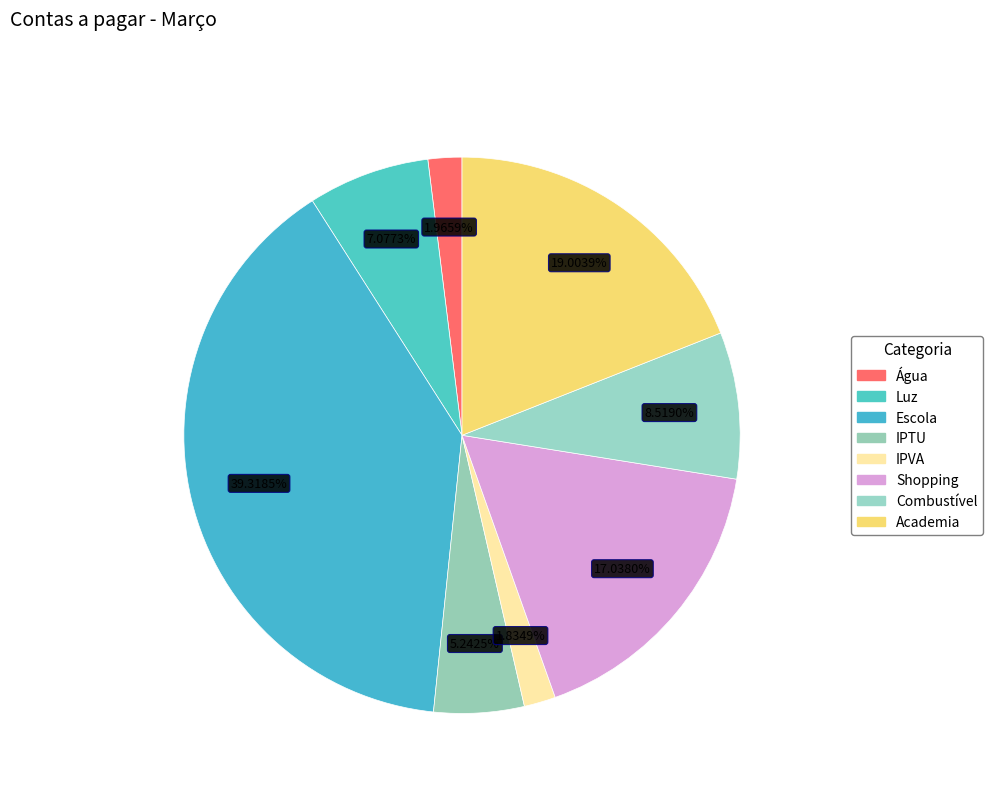

What is the ratio of the value at Luz to the value at IPTU?

1.4